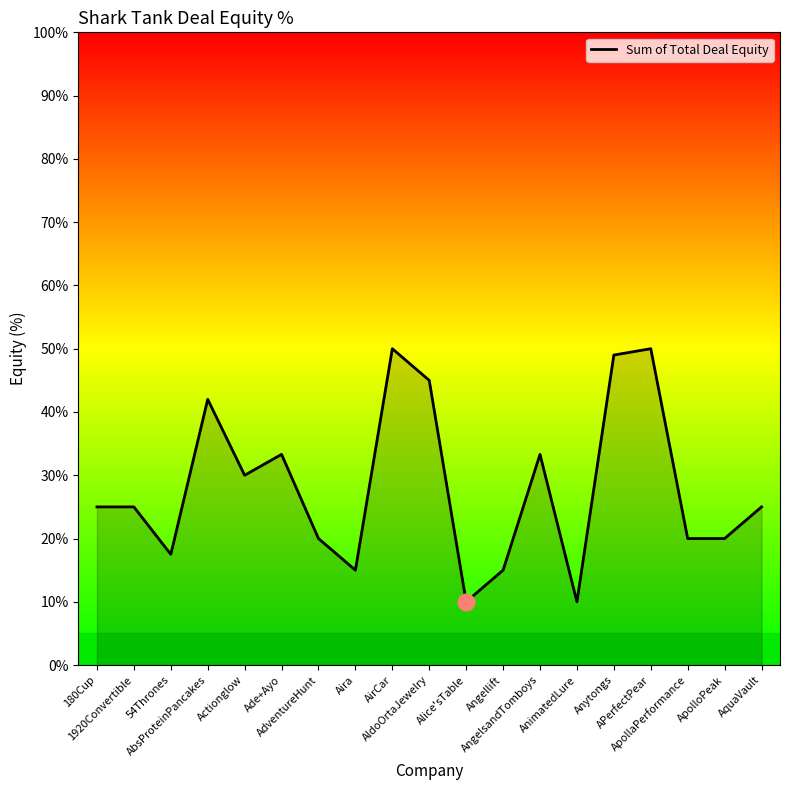

What is the sum of the values at ApollaPerformance and AngelsandTomboys?

53.3